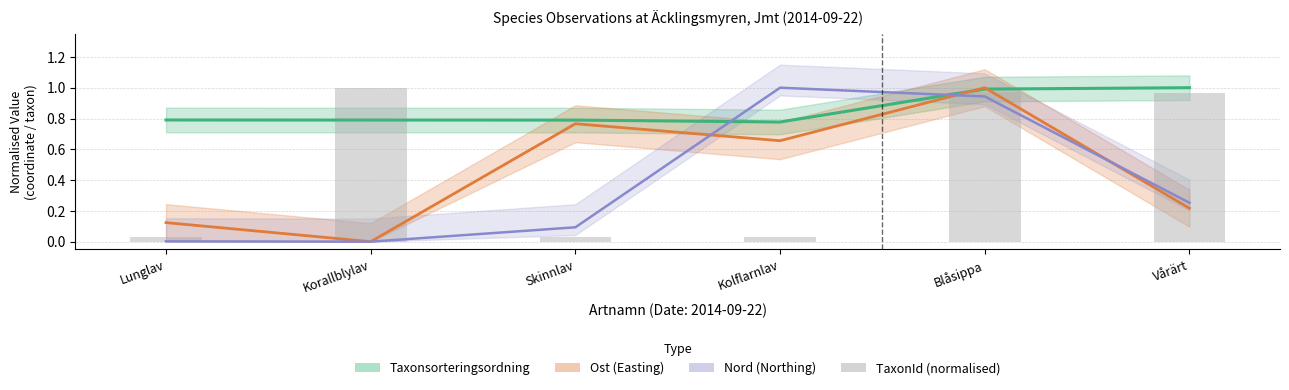

What is the greatest value displayed?

1.0